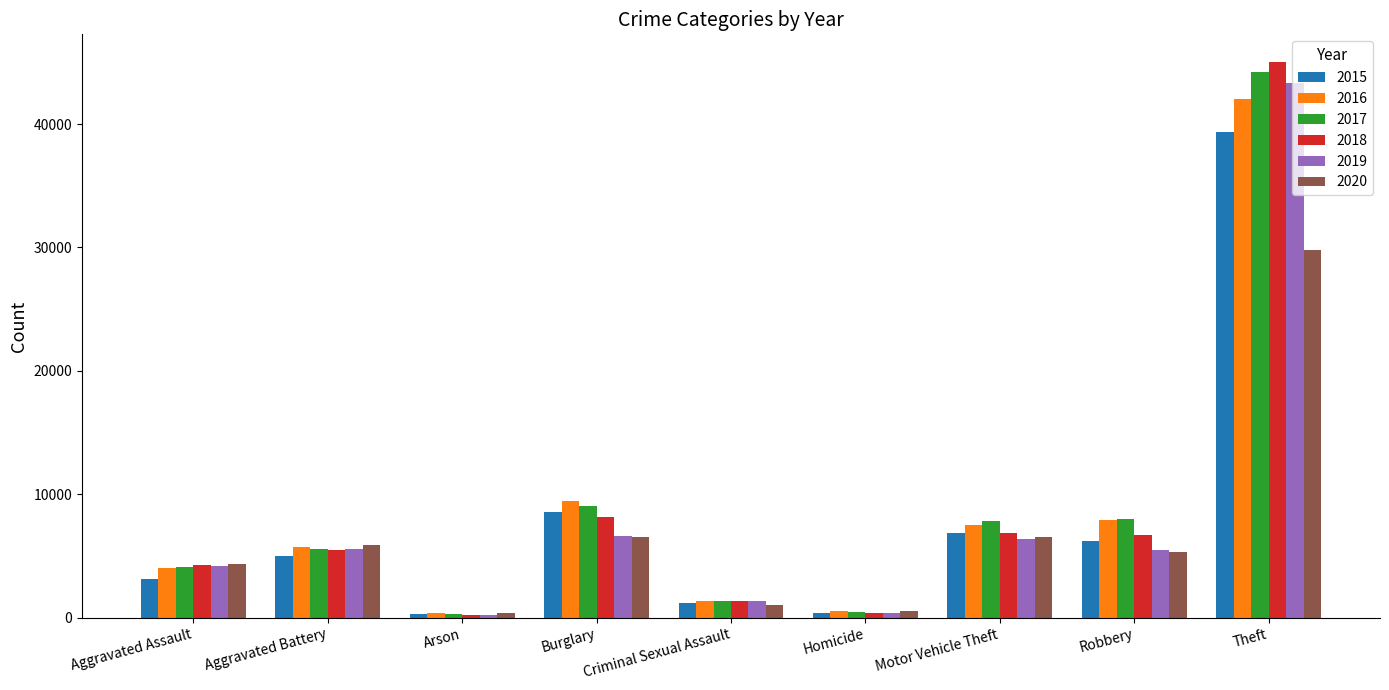

What are all the series names shown in the legend?

2015, 2016, 2017, 2018, 2019, 2020